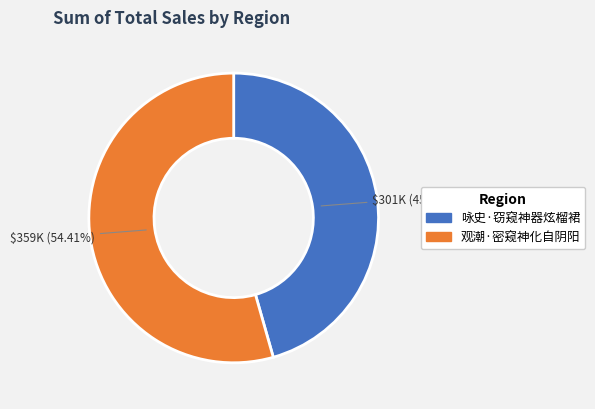

What percentage is the 咏史·窃窥神器炫榴裙 slice, to the nearest percent?

46%